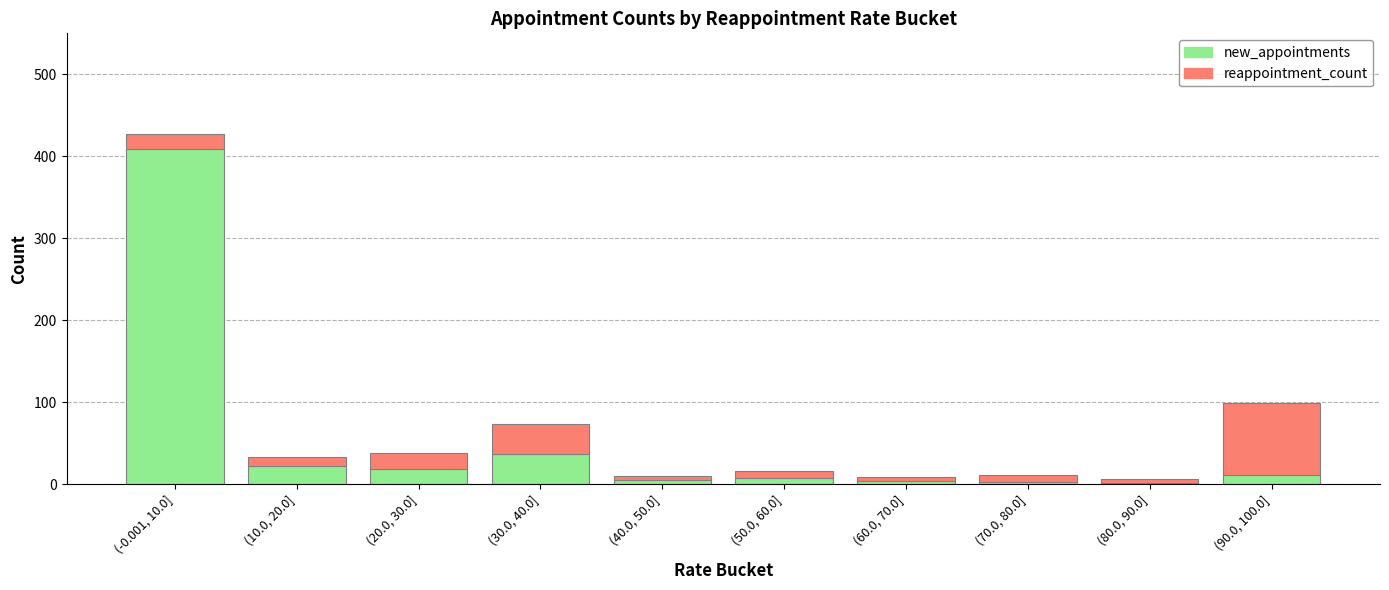

Where is new_appointments nearest to the value 205?

(30.0, 40.0]